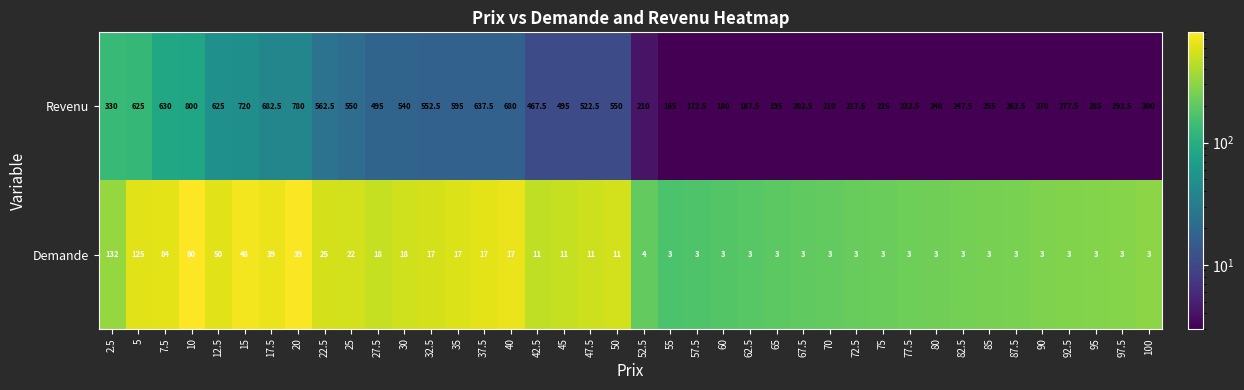

Is it true that Demande equals 18.0 at 27.5?

True